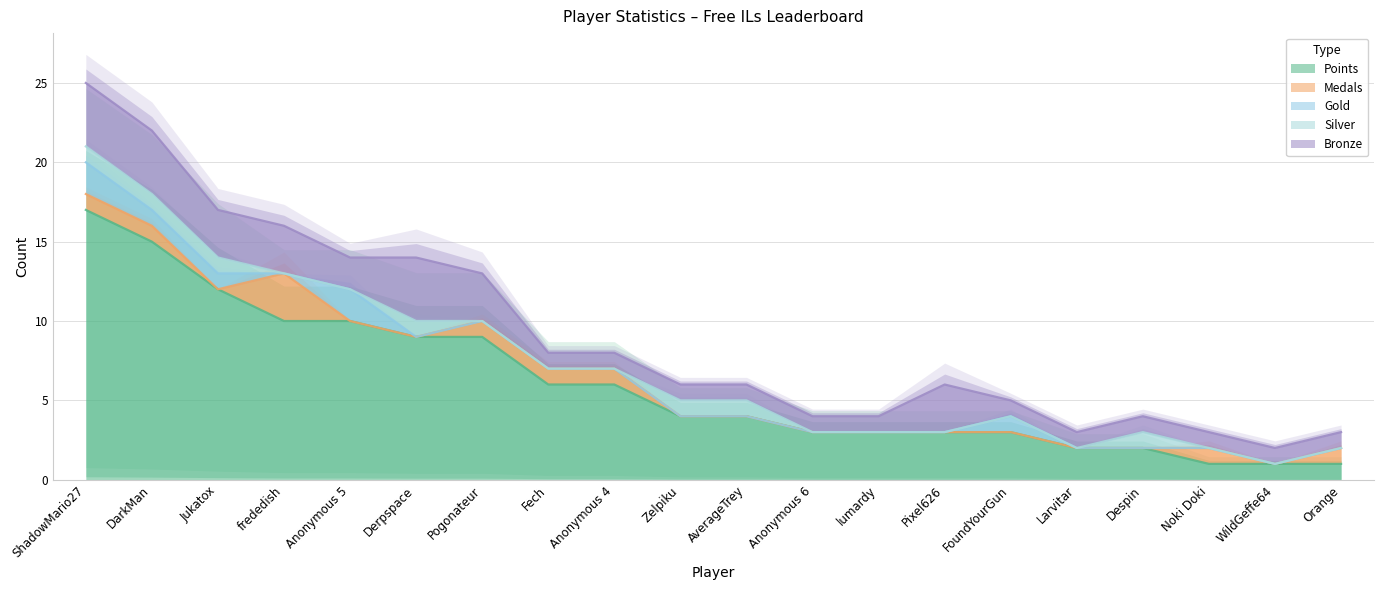

At how many categories does at least one series exceed 5?

9